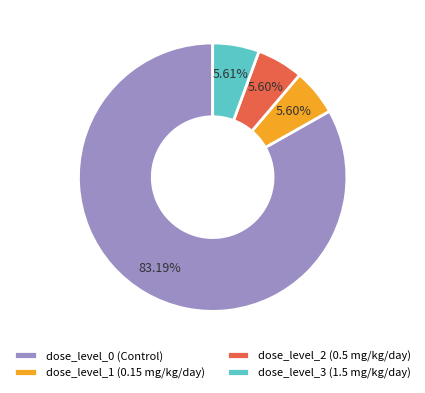

Approximately how many times larger is the value at dose_level_0 (Control) compared to dose_level_3 (1.5 mg/kg/day)?

14.8